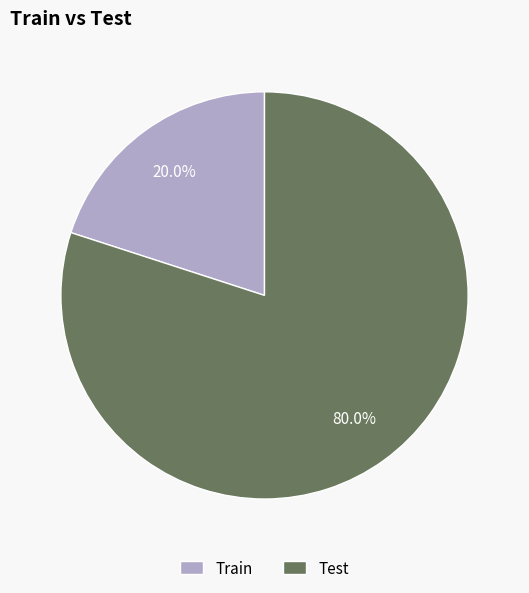

What is the total percentage of Train and Test?

100.0%